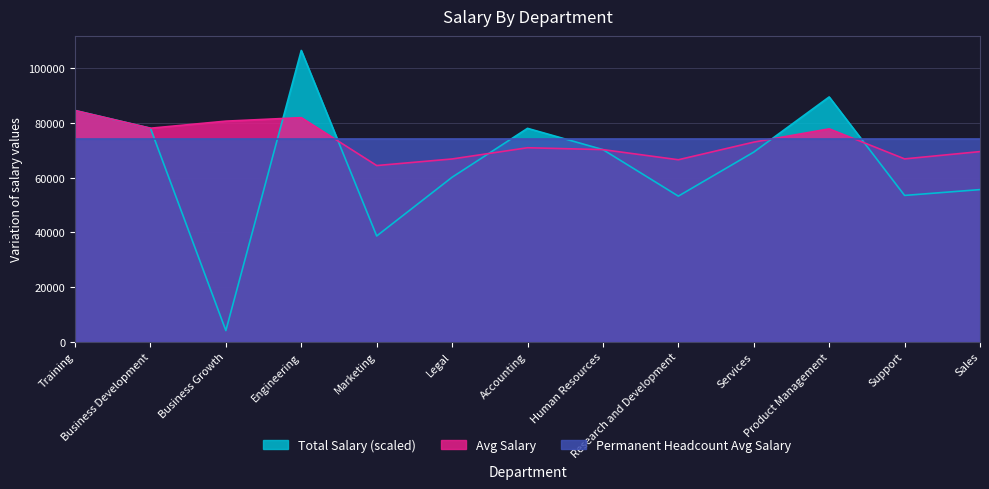

Is the value of Permanent Headcount Avg Salary at Sales greater than the value of Avg Salary at Engineering?

No